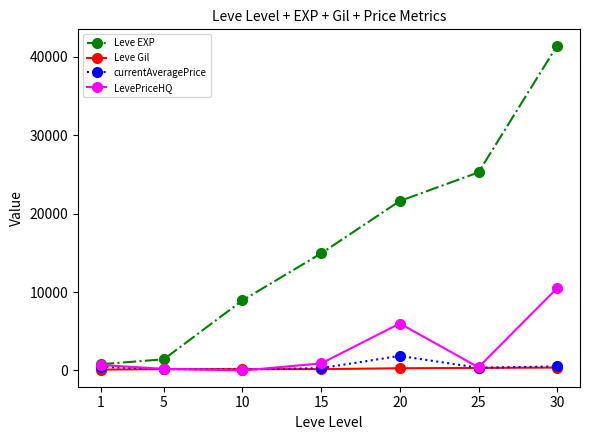

What is the highest value of the Leve Gil series?

372.0